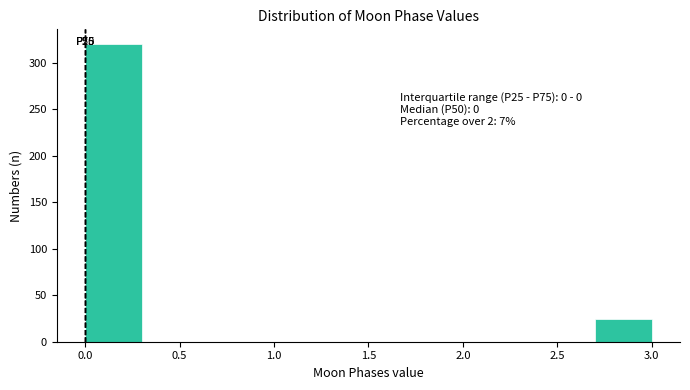

Which range on the x-axis has the tallest bar?

0.0 to 0.3